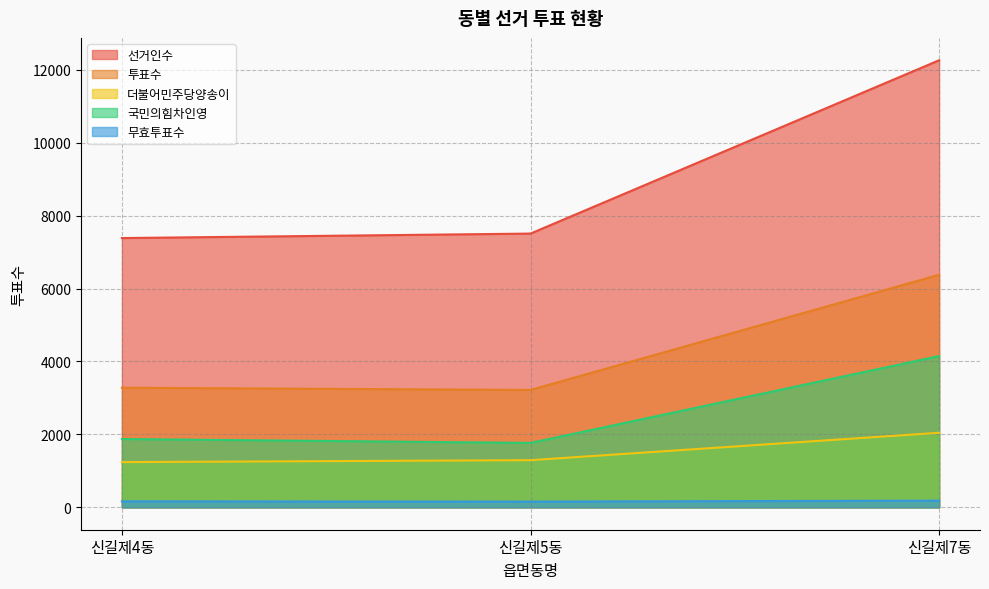

Rank the series at 신길제4동 from highest to lowest value.

선거인수, 투표수, 국민의힘차인영, 더불어민주당양송이, 무효투표수